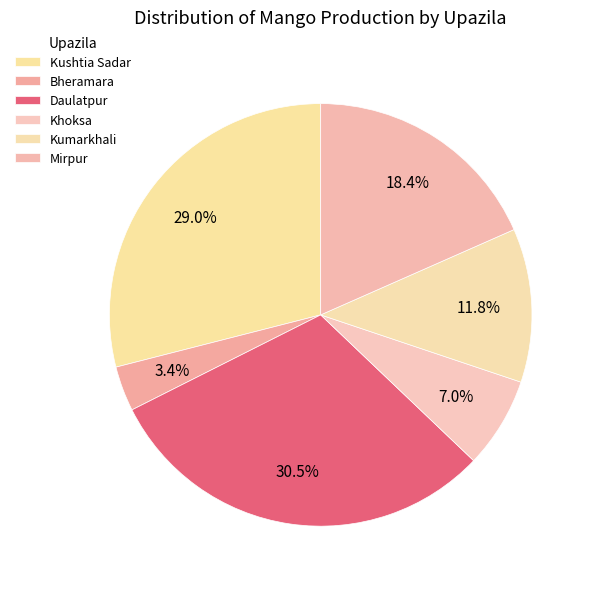

Count the number of slices in the pie.

6